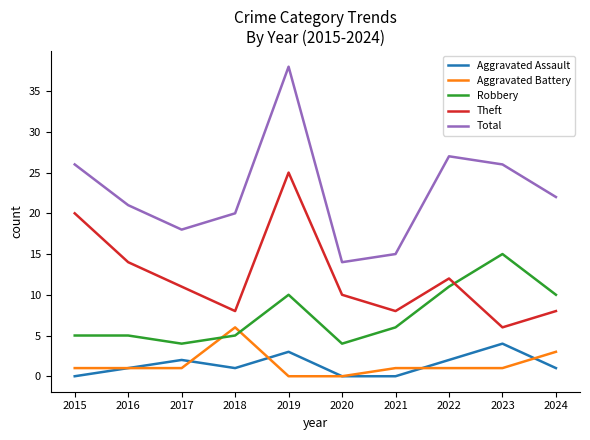

Which series ends up on top after the final intersection of Robbery and Theft?

Robbery